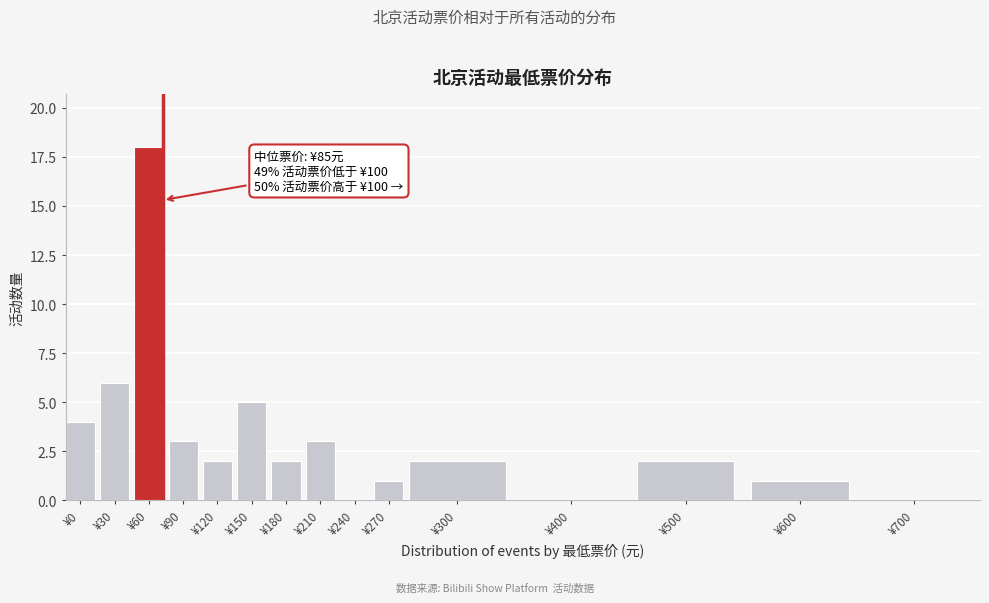

Reading left to right, transcribe all the data shown in this chart.

¥0=4	¥30=6	¥60=18	¥90=3	¥120=2	¥150=5	¥180=2	¥210=3	¥240=0	¥270=1	¥300=2	¥400=0	¥500=2	¥600=1	¥700=0